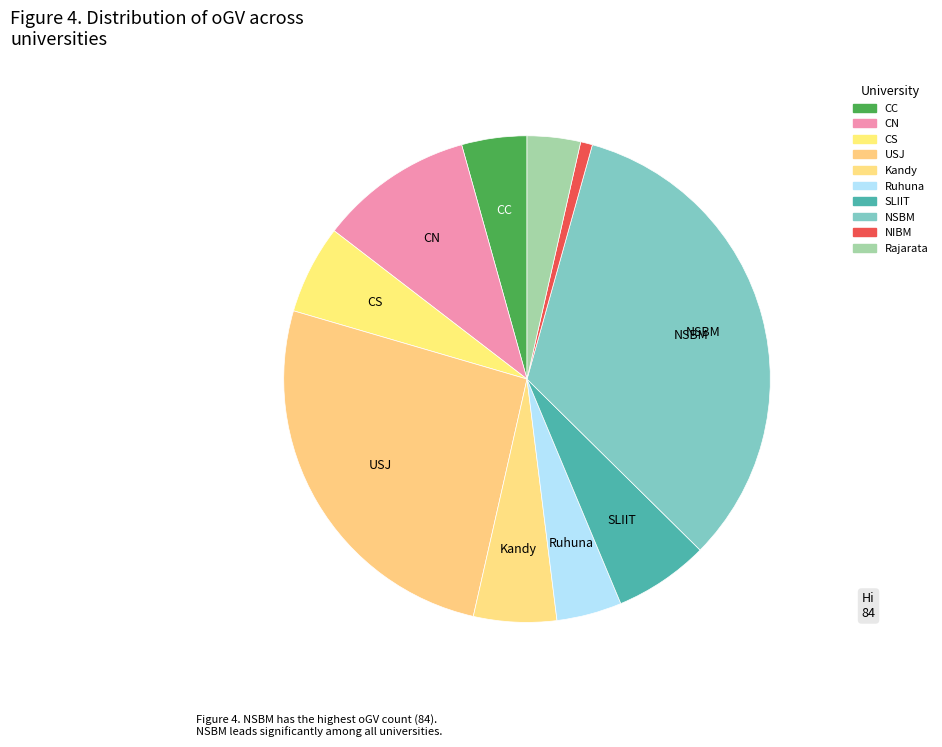

The CC slice represents 10% of the pie. True or false?

False